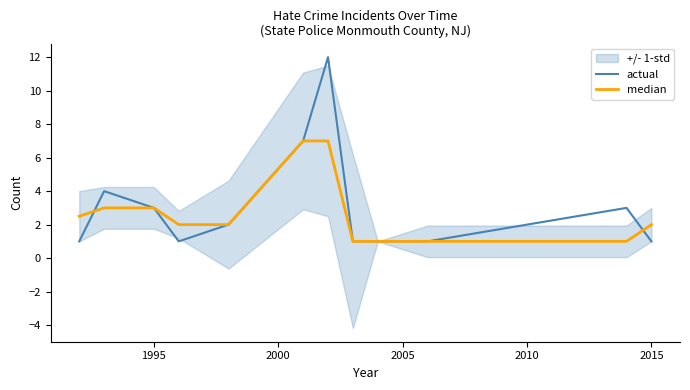

Reading left to right, list all the values displayed in this chart.

actual: 1.0	4.0	3.0	1.0	2.0	7.0	12.0	1.0	1.0	1.0	3.0	1.0
median: 2.5	3.0	3.0	2.0	2.0	7.0	7.0	1.0	1.0	1.0	1.0	2.0